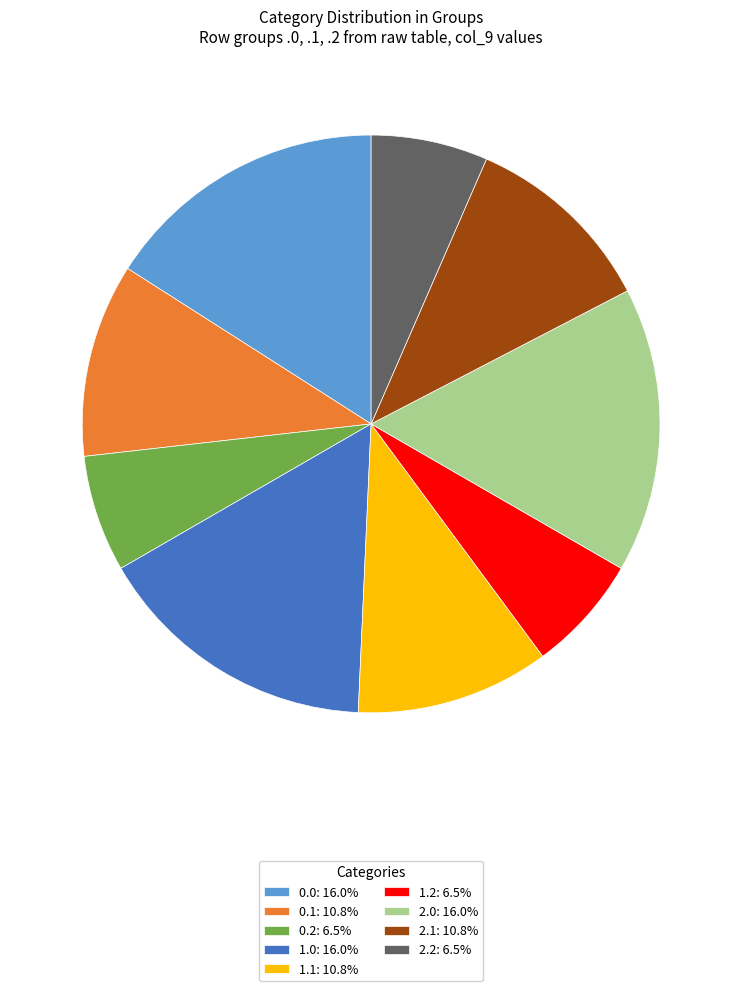

What is the ratio of the value at 2.2: 6.5% to the value at 2.1: 10.8%?

0.6